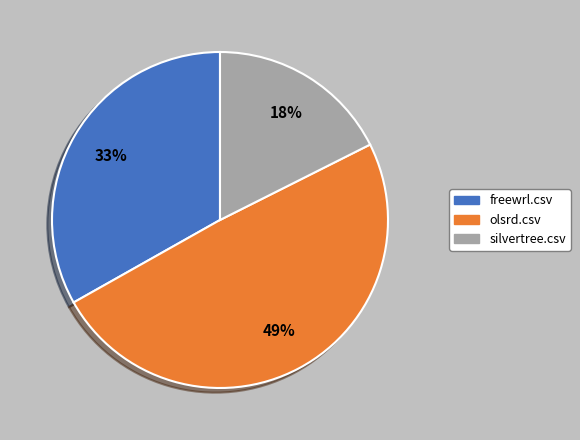

Is it true that olsrd.csv is 49% of the pie?

True